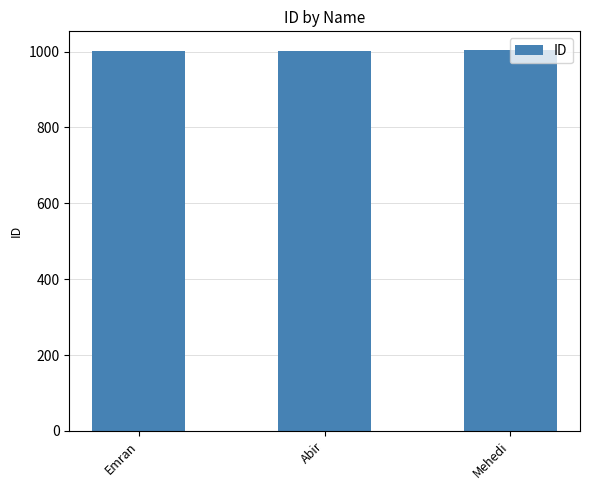

What is the maximum value shown in the chart?

1003